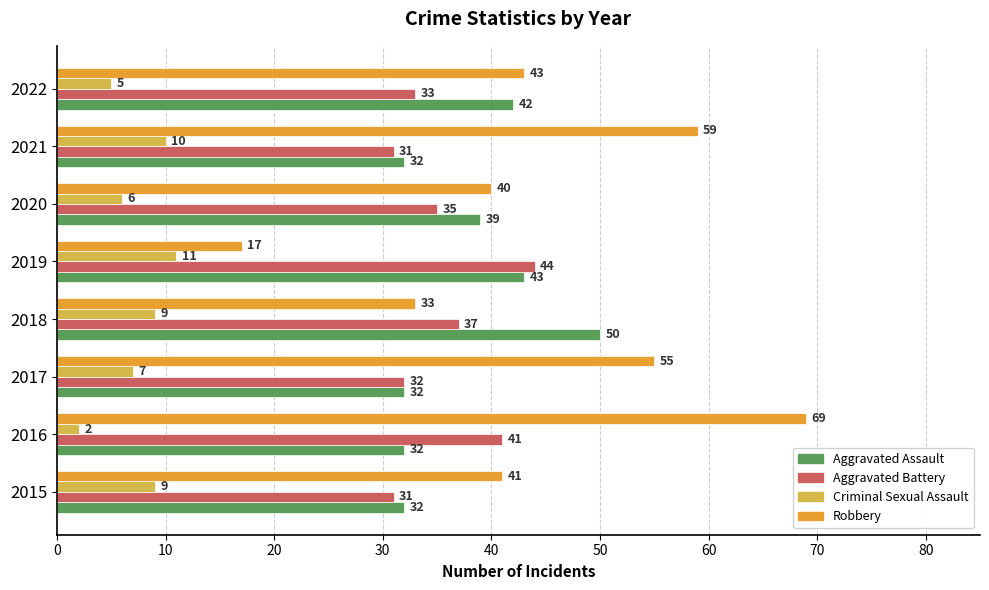

At which category does the chart reach its minimum across all series?

2016